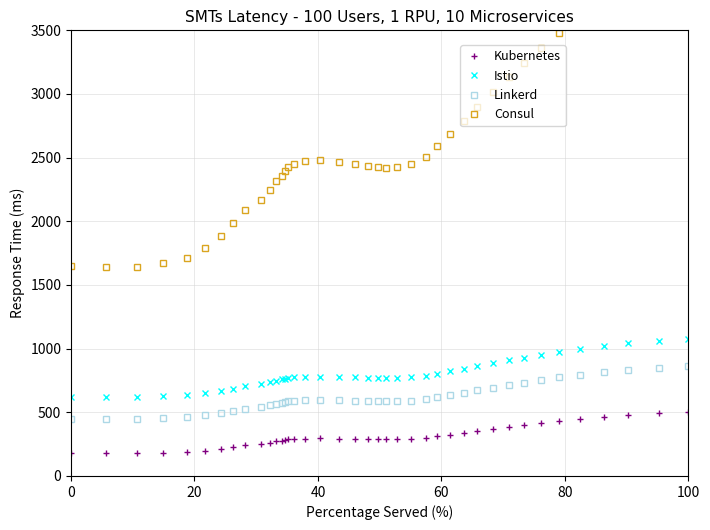

How many interior local valleys does the Istio series have?

1